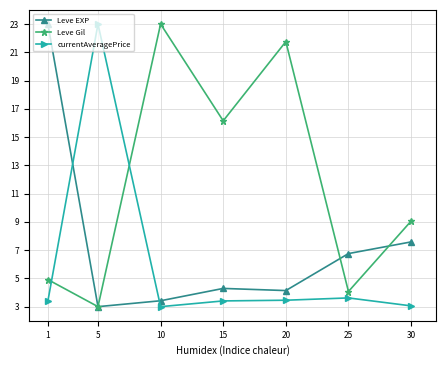

Where is the first local maximum for Leve EXP?

15